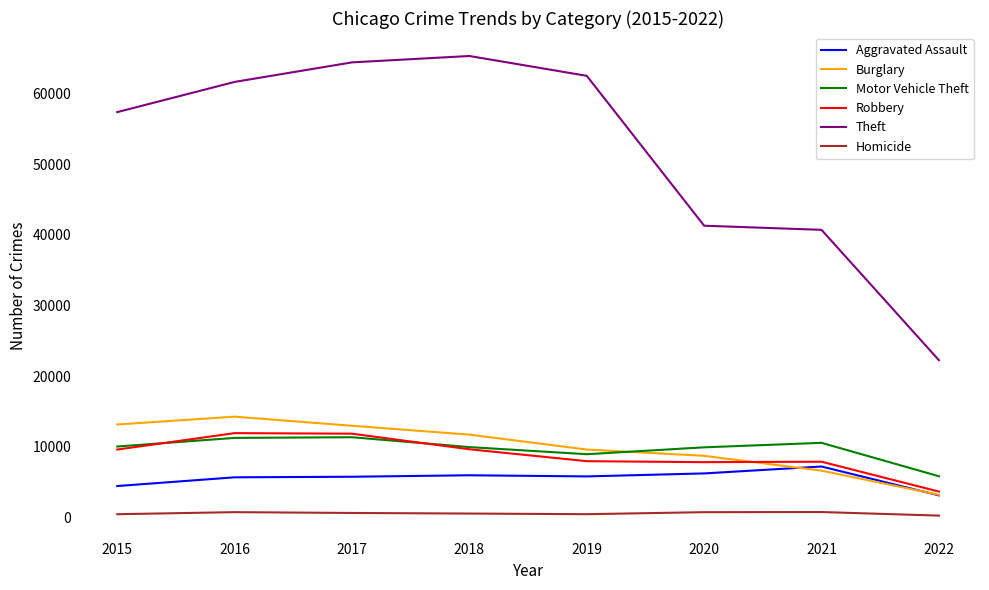

Does the chart have visible grid lines?

No